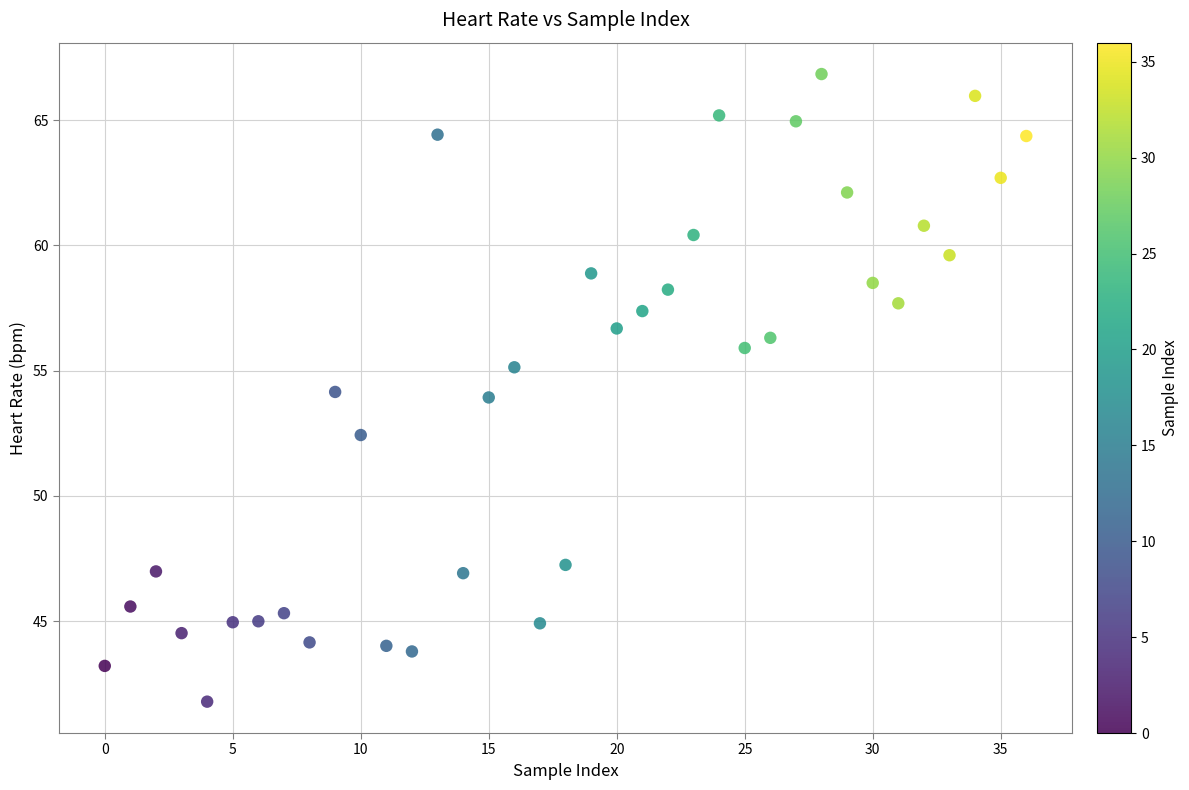

What is the range of Y values (max minus min)?

25.1